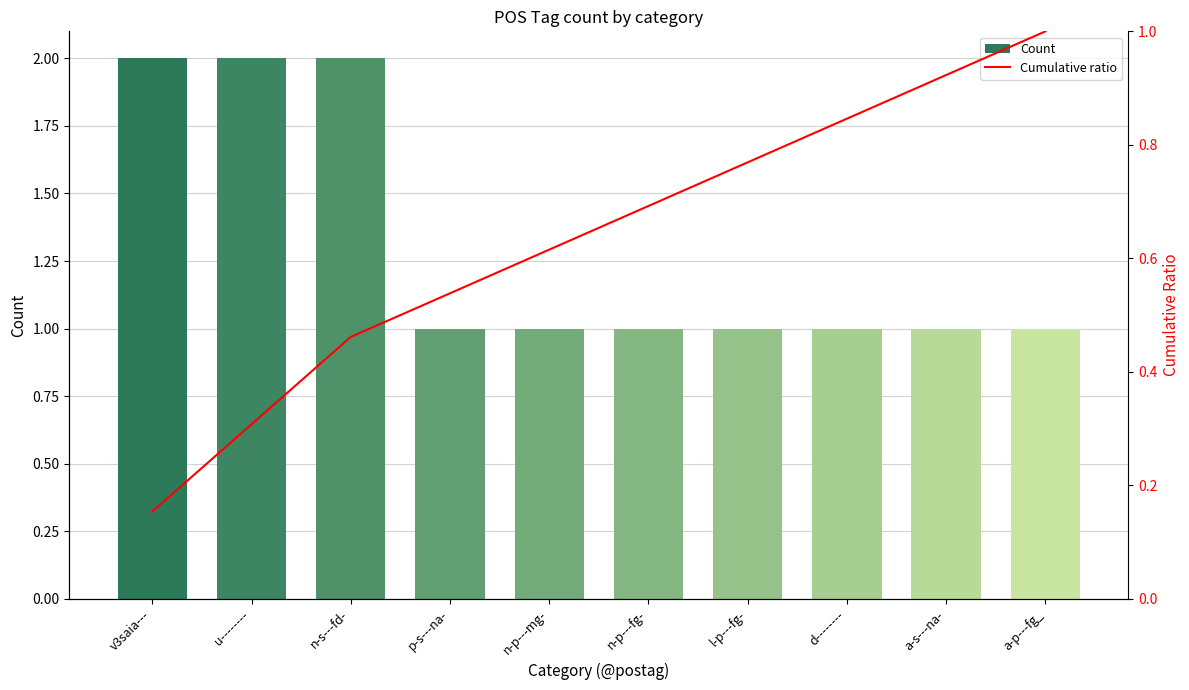

What is the value of the Cumulative ratio bar at the 5th from the left?

0.6